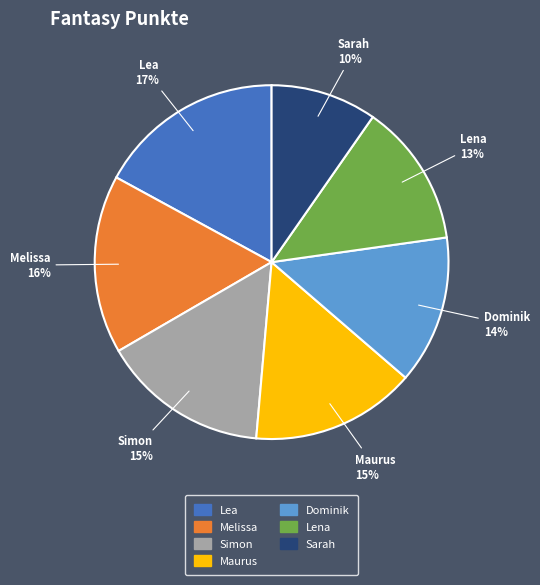

True or false: Simon accounts for 30% of the total.

False